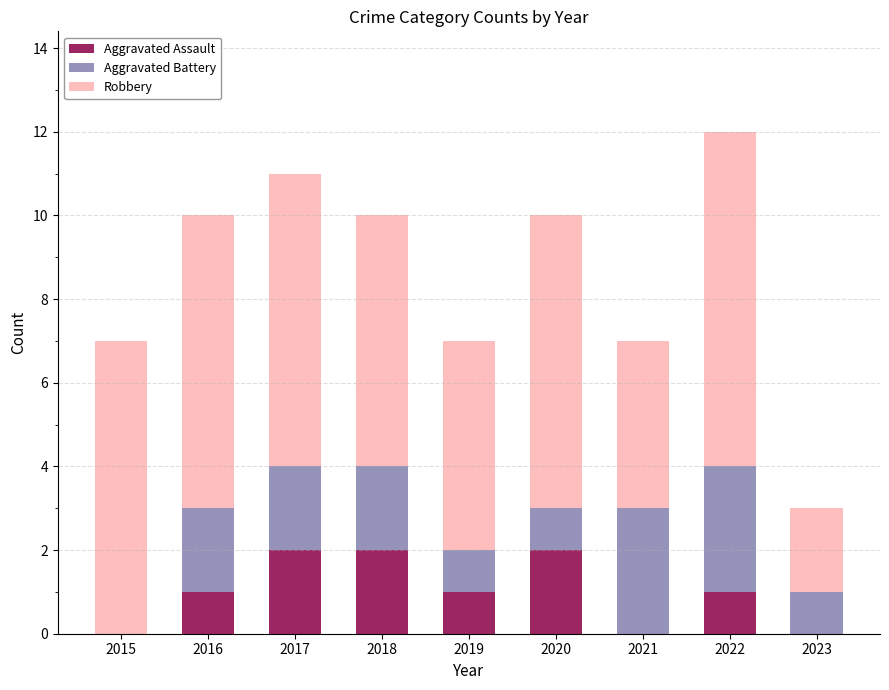

The Aggravated Assault series shows 1 at 2015. True or false?

False